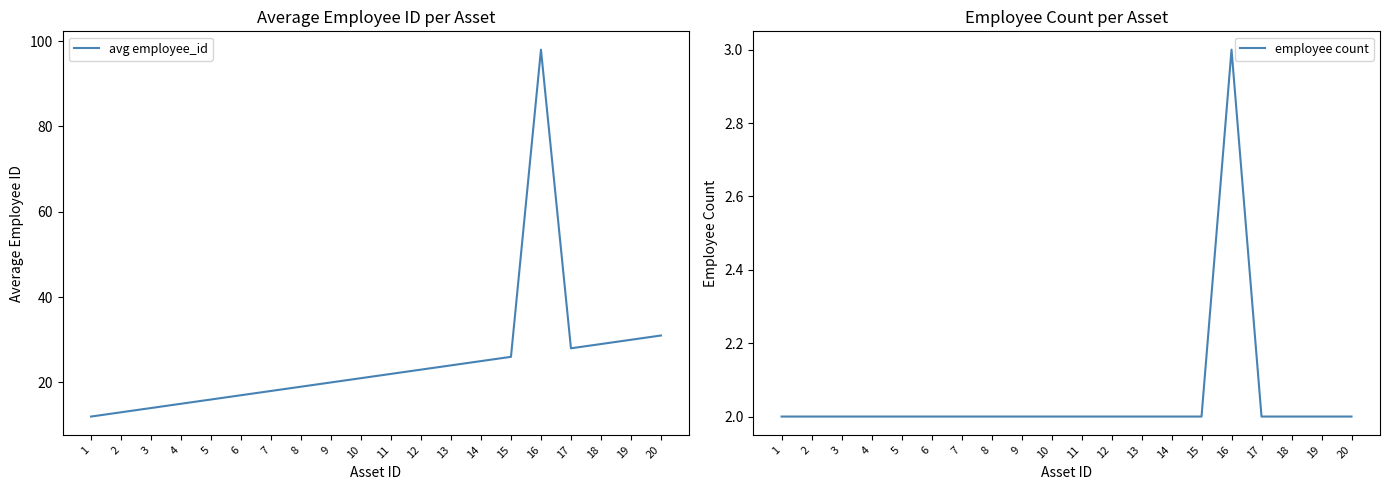

In avg employee_id, how many points are lower than both neighbors (excluding endpoints)?

1